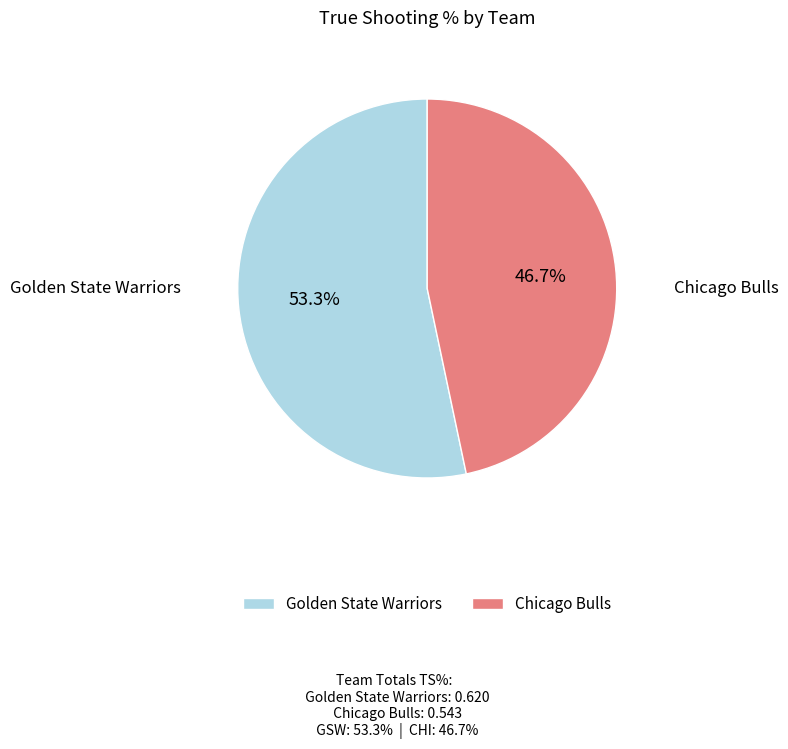

How many segments does this pie chart have?

2